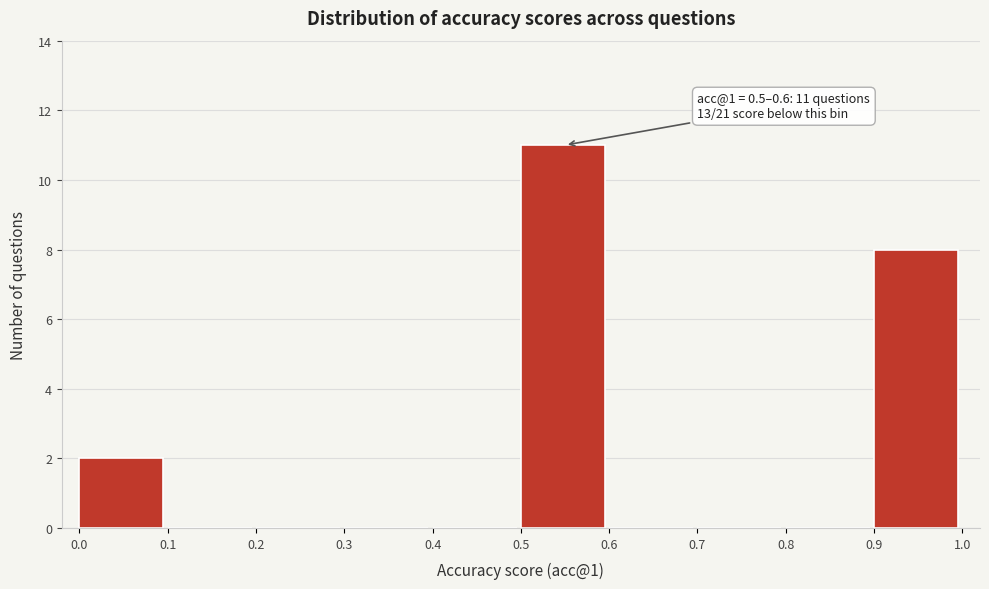

Which range on the x-axis has the tallest bar?

0.5 to 0.6